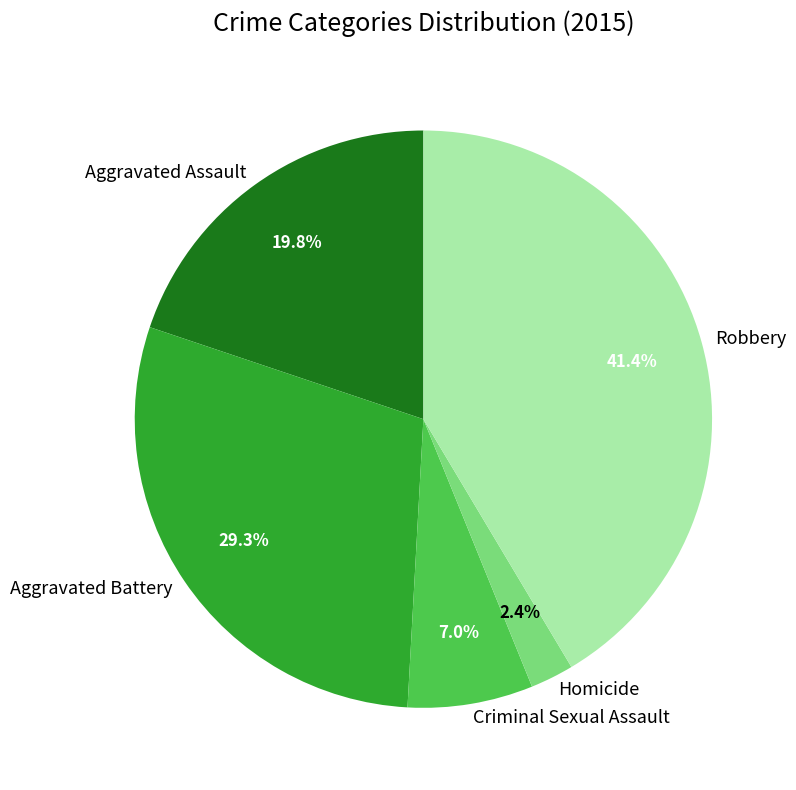

To the nearest percent, what is the difference between the Robbery and Criminal Sexual Assault slice percentages?

34%